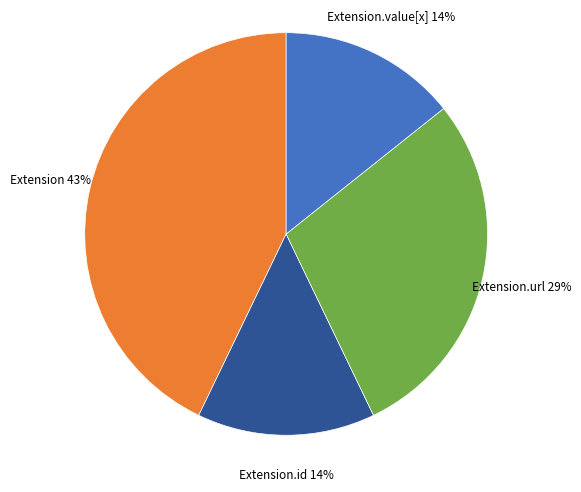

Is there any slice that represents more than half of the pie?

No